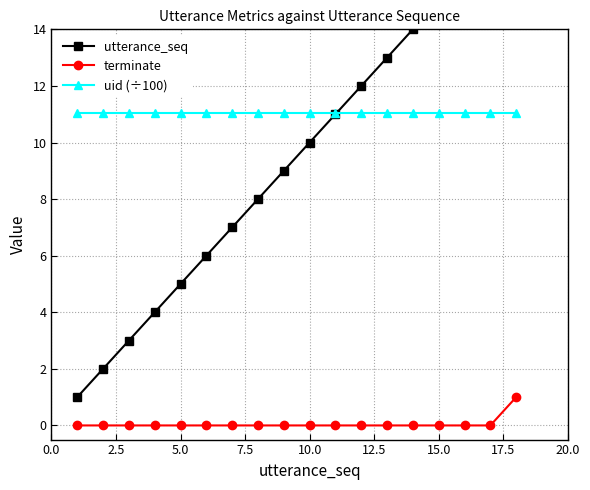

At how many categories does at least one series exceed 16?

2